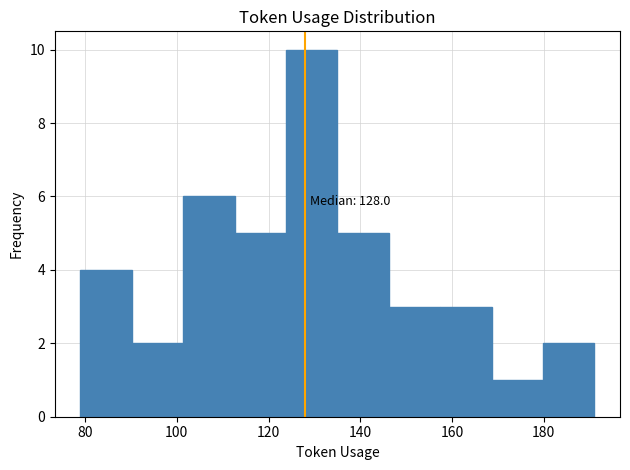

Over which range of the x-axis is the bar tallest?

123.8 to 135.0